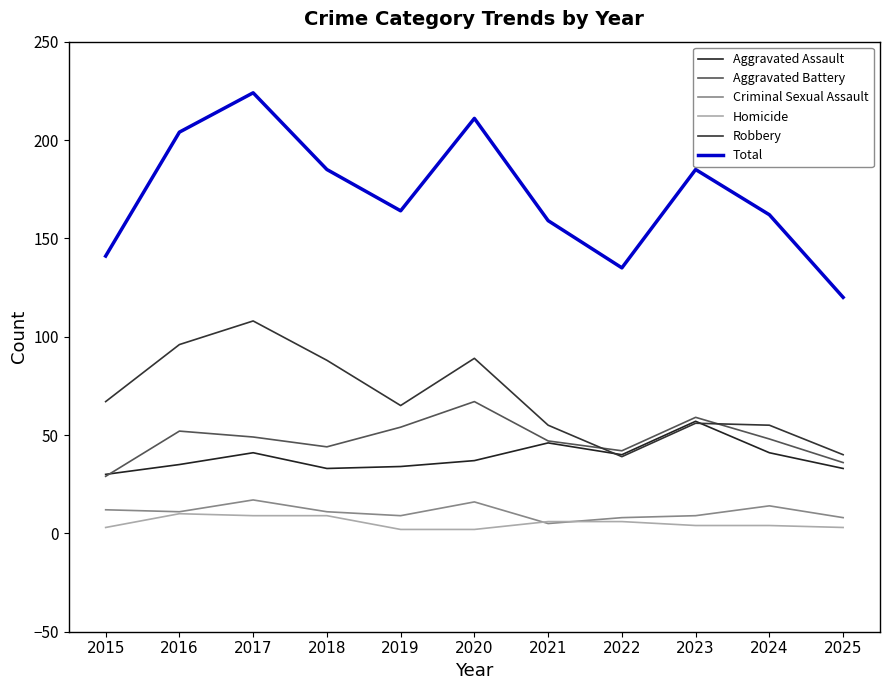

How many values in the Aggravated Battery series exceed 48?

5